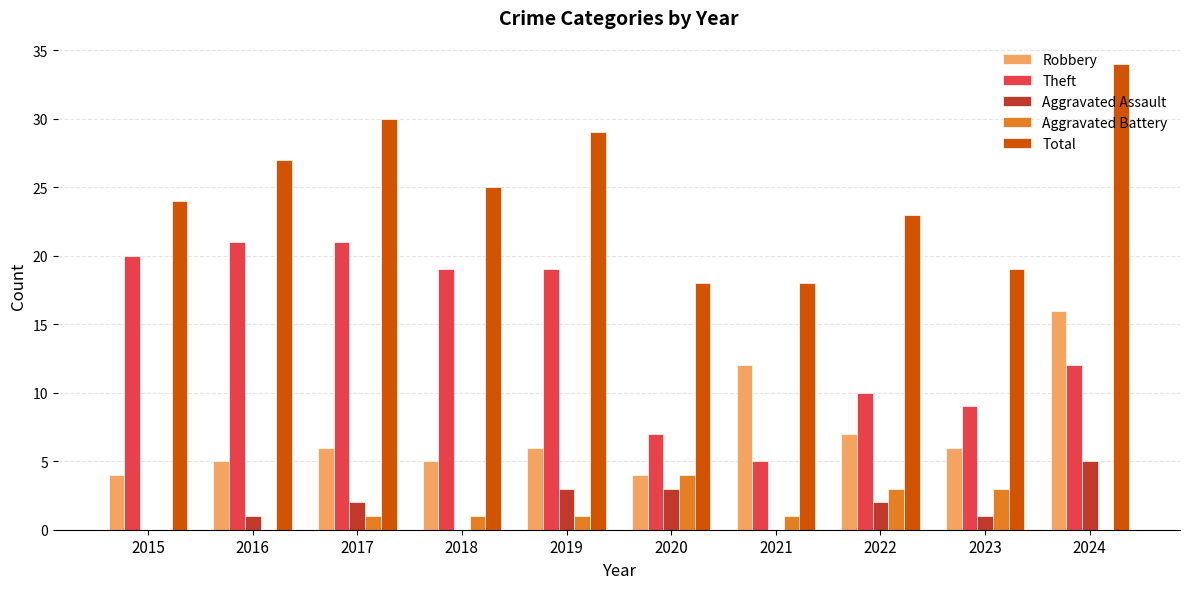

Count the number of categories in the chart.

10